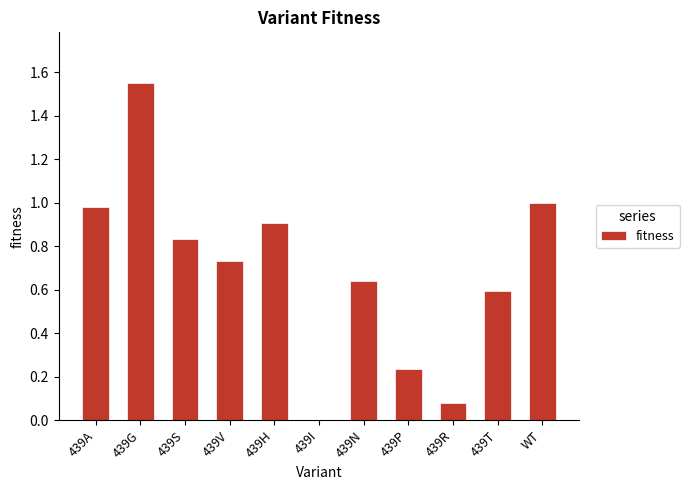

True or false: the data shows 0.2 at 439A.

False